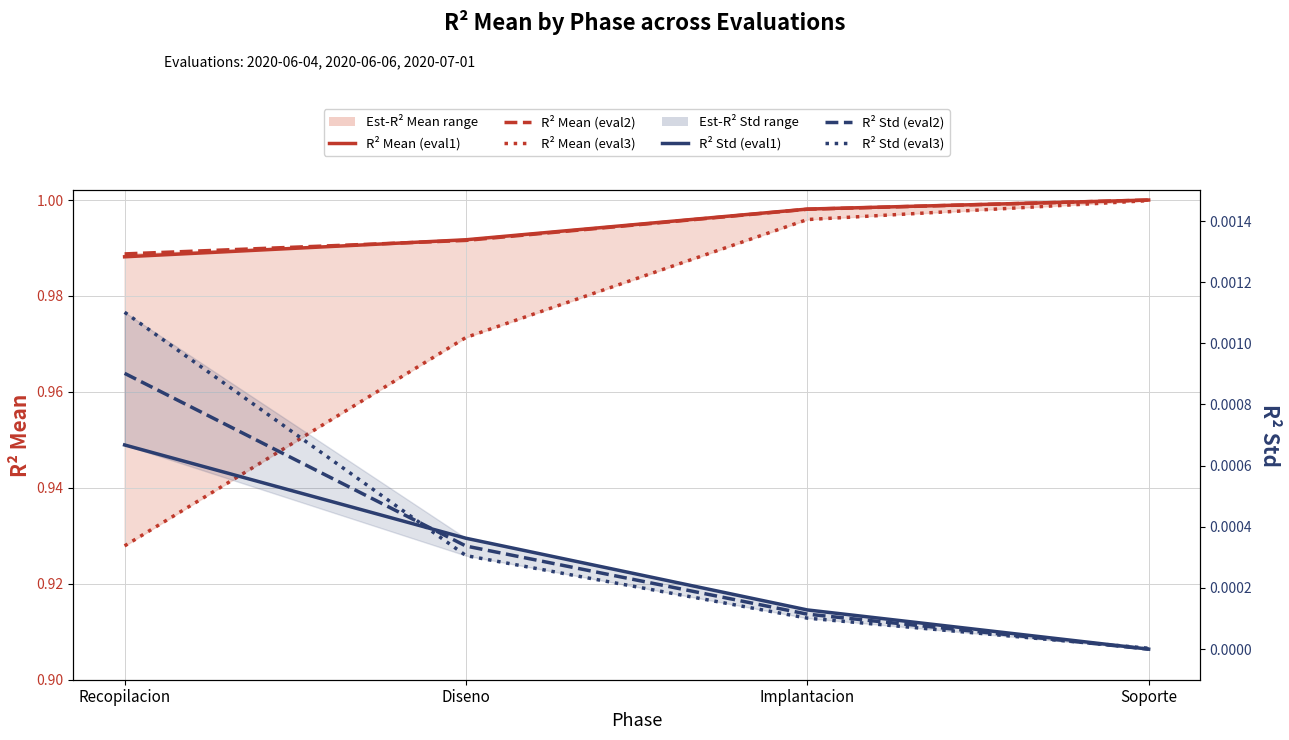

True or false: R² Std (eval1) and R² Mean (eval2) intersect in this chart.

False